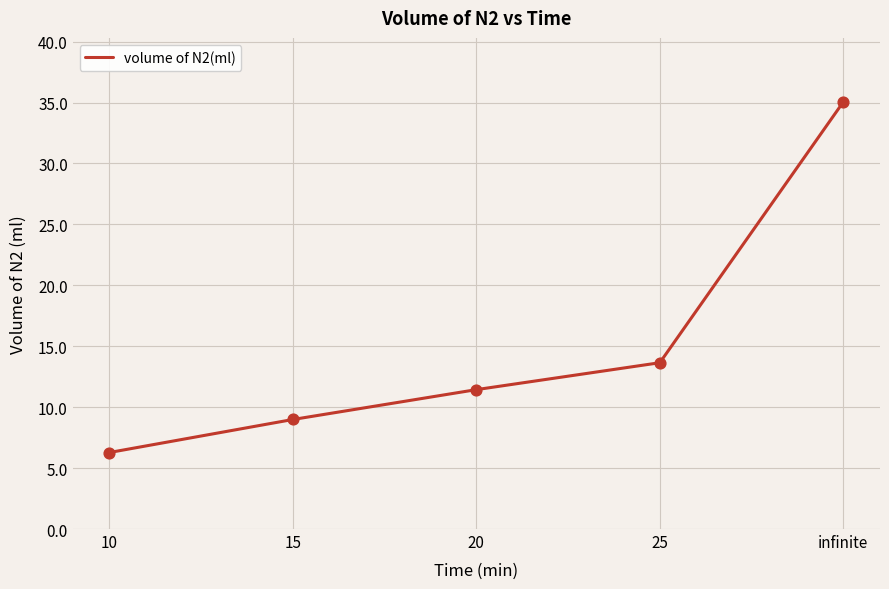

Which has a higher value, 25 or 10?

25